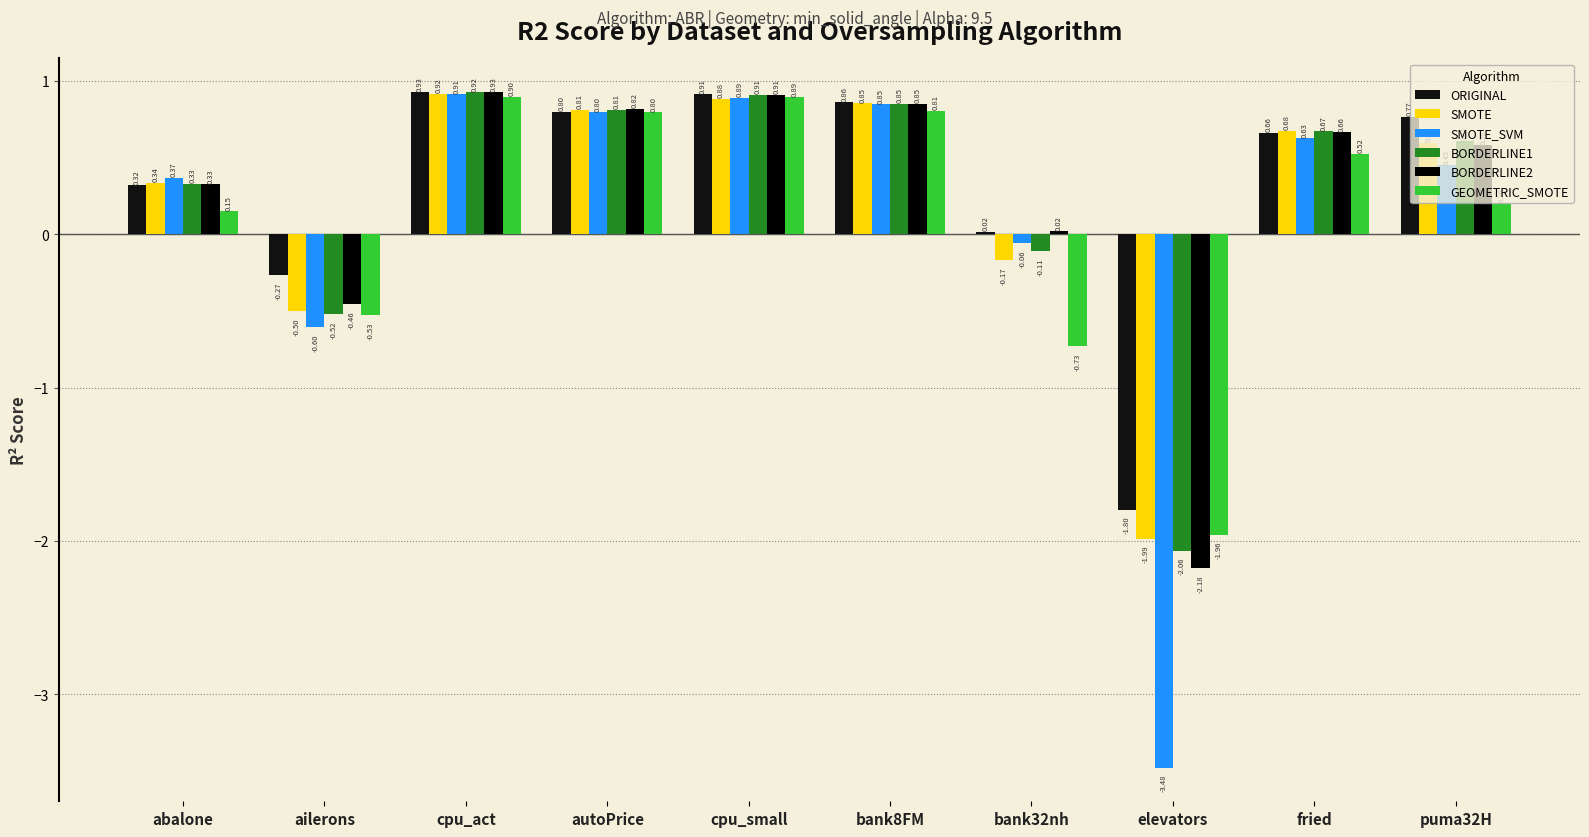

What is the label of the 9th bar from the left?

fried